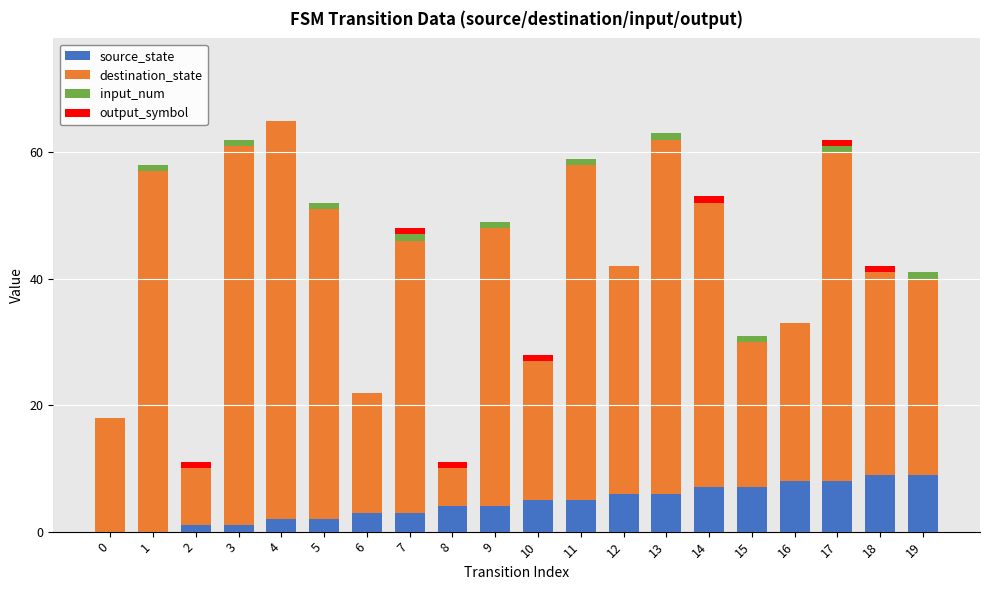

The source_state series shows 5 at 0. True or false?

False